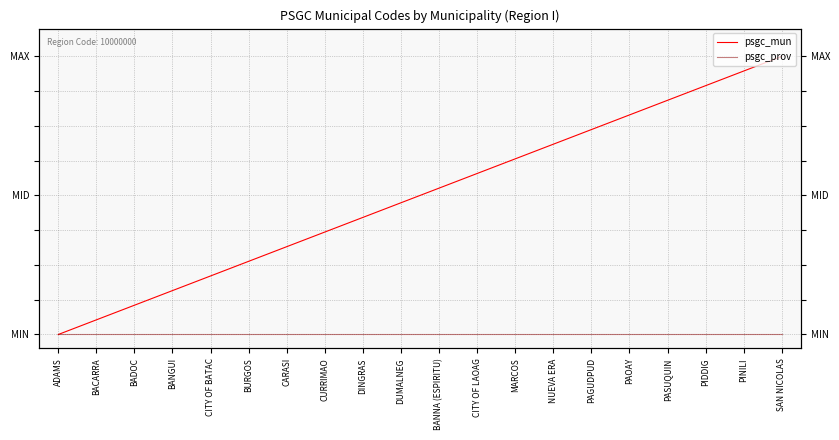

True or false: psgc_prov and psgc_mun intersect in this chart.

False